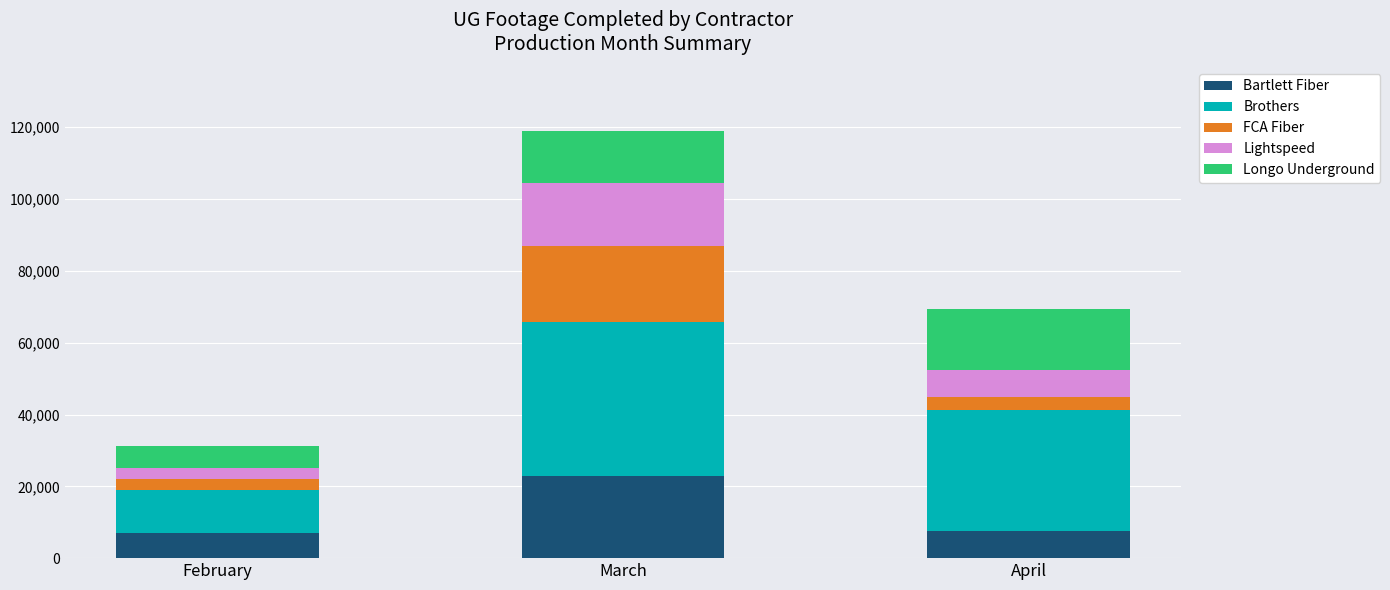

What is the total value across all series at March?

118982